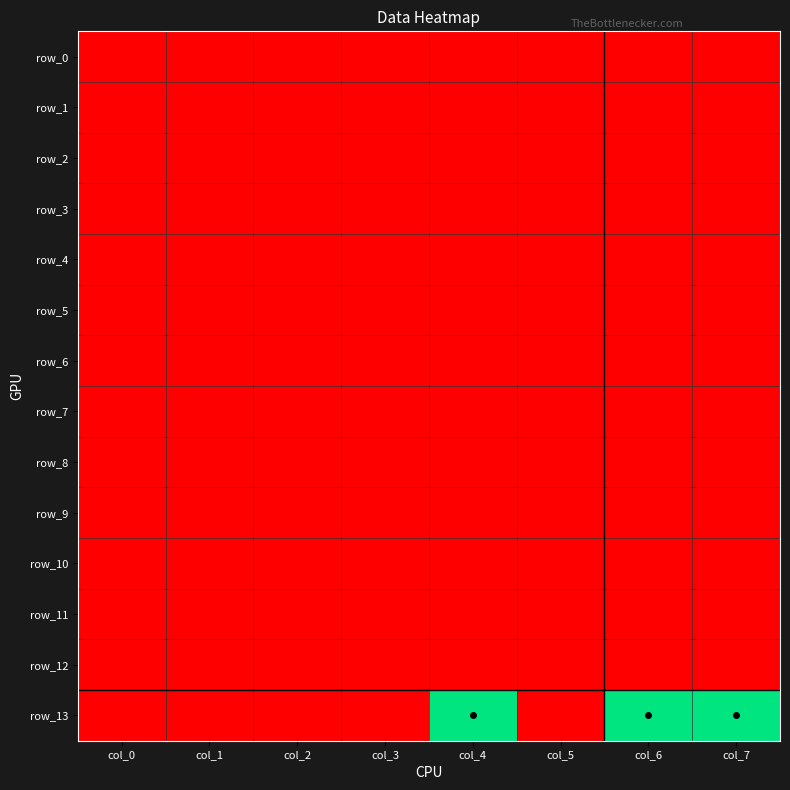

What is the maximum value shown in the chart?

1